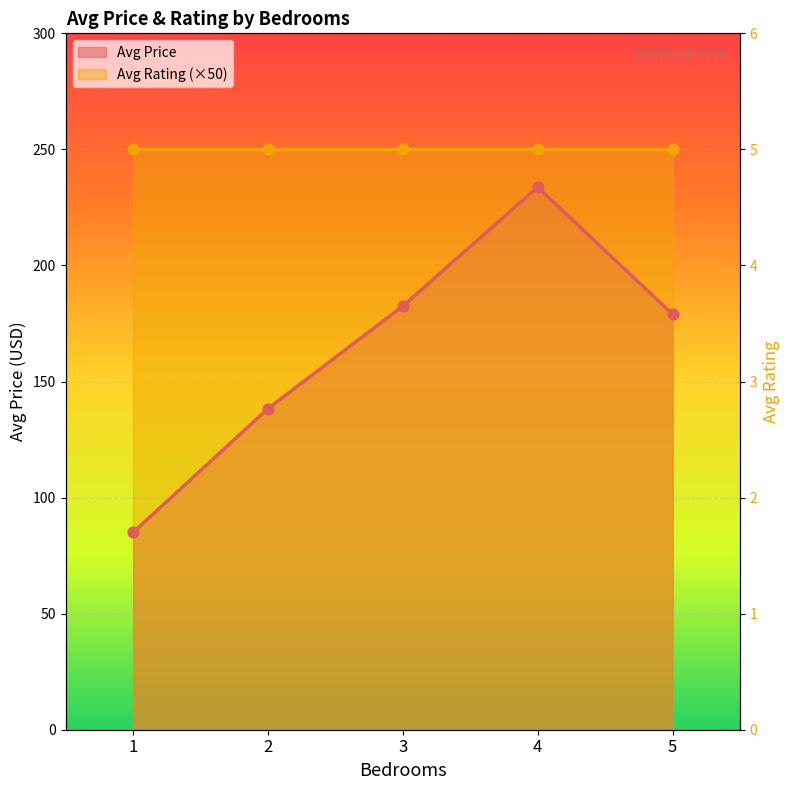

Which has a higher value, 4 or 1?

4